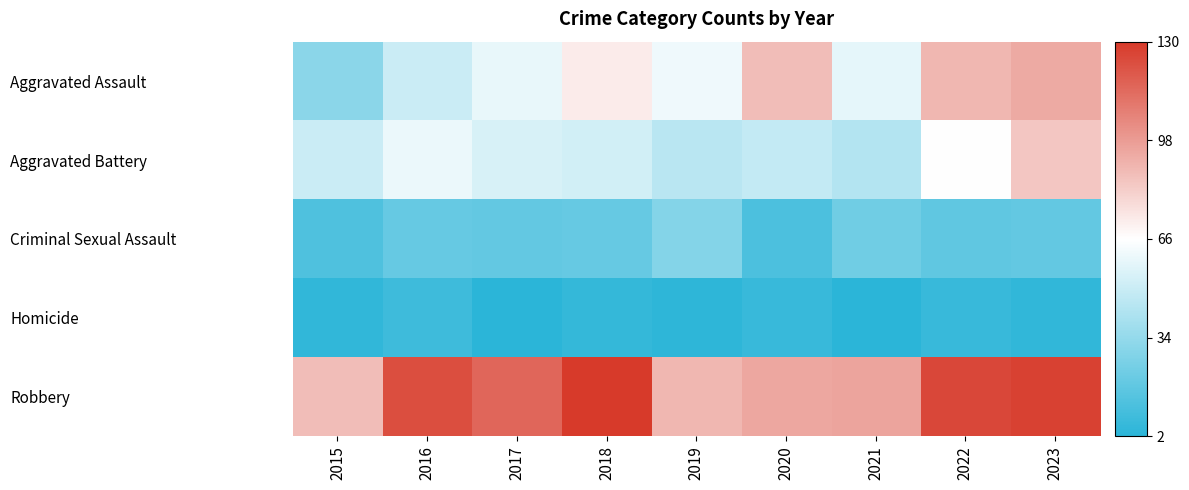

Reading left to right, extract all data points from this chart.

Aggravated Assault: 2015=31	2016=50	2017=59	2018=72	2019=61	2020=87	2021=58	2022=89	2023=93
Aggravated Battery: 2015=50	2016=60	2017=54	2018=52	2019=45	2020=48	2021=43	2022=66	2023=84
Criminal Sexual Assault: 2015=13	2016=20	2017=19	2018=20	2019=29	2020=12	2021=23	2022=18	2023=19
Homicide: 2015=4	2016=8	2017=2	2018=5	2019=3	2020=6	2021=2	2022=6	2023=4
Robbery: 2015=87	2016=123	2017=115	2018=130	2019=89	2020=94	2021=95	2022=125	2023=127